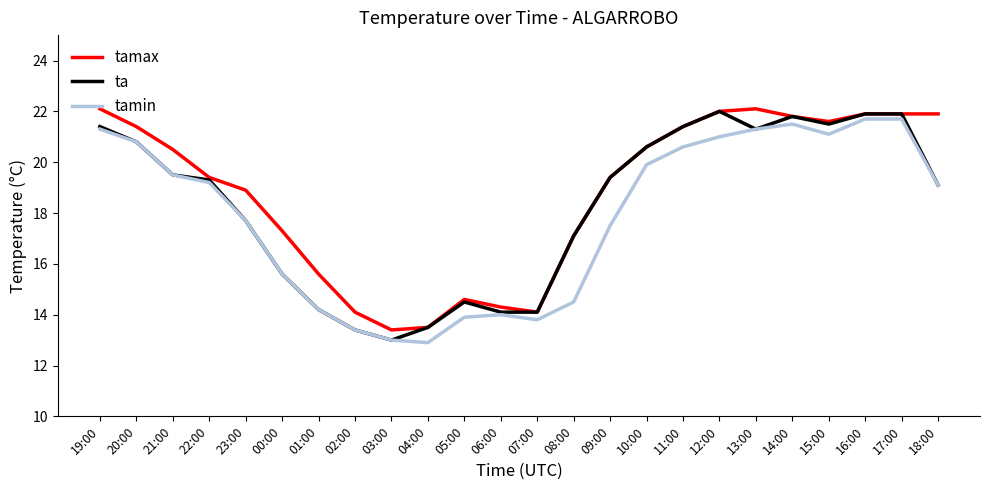

At which label does tamax first exceed 20?

19:00